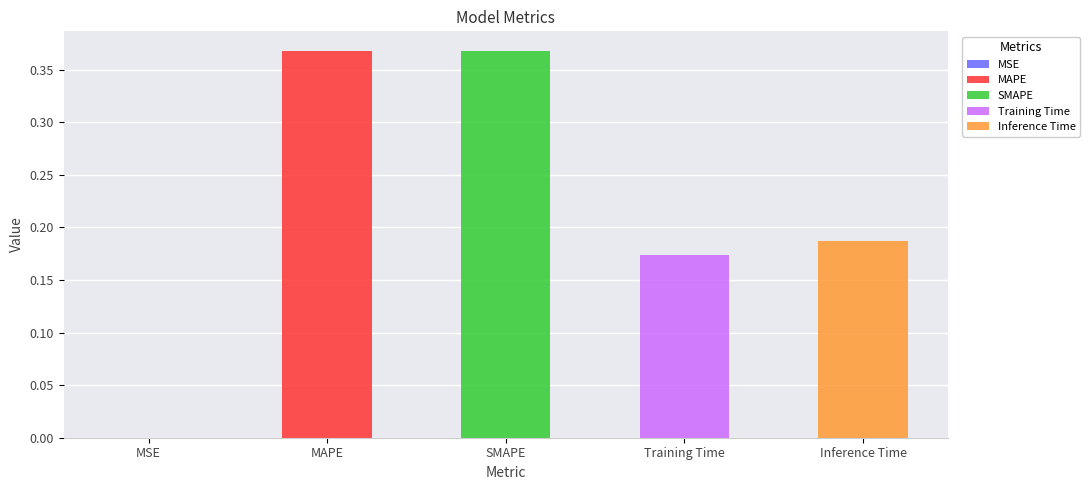

What is the change in value from MSE to MAPE?

+0.4